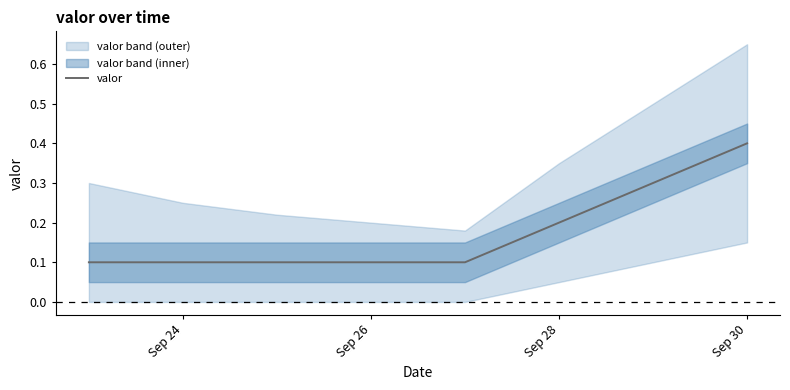

At which label does valor reach its peak?

Sep 30